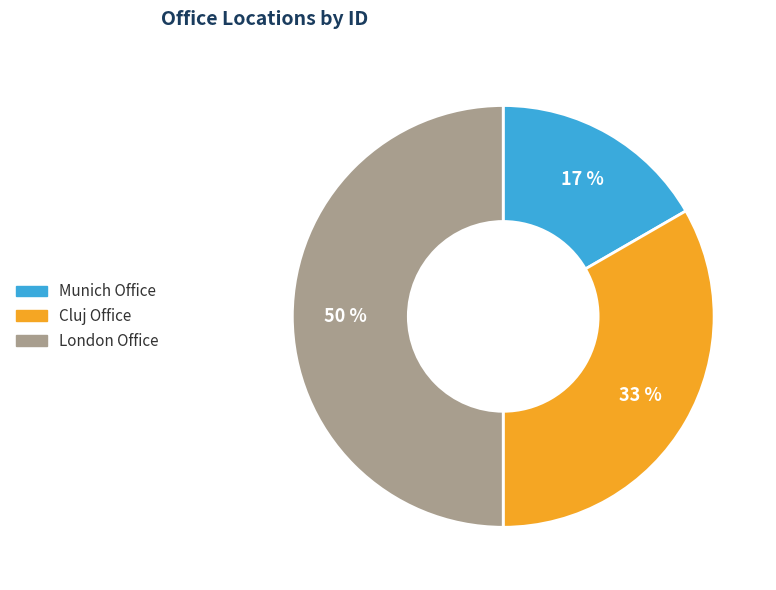

To the nearest percent, what is the difference between the largest and smallest slice percentages?

33%